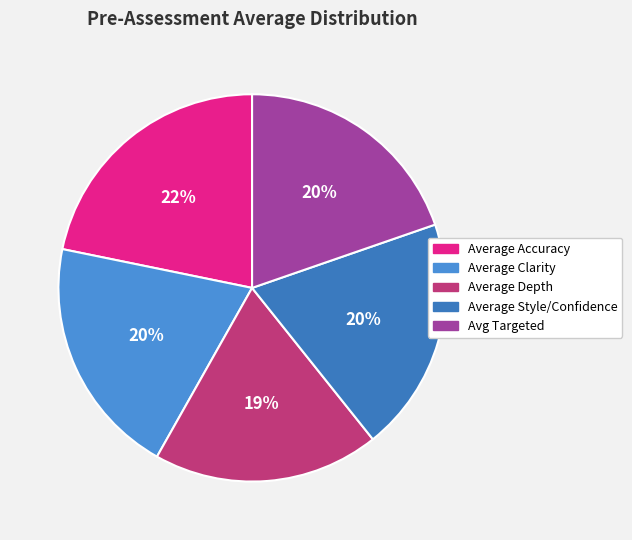

To the nearest percent, what is the difference between the Average Accuracy and Average Depth slice percentages?

3%